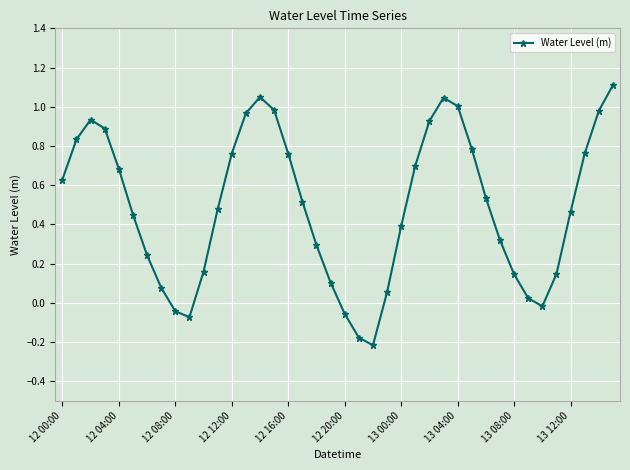

What is the difference between the maximum and second lowest values?

1.3